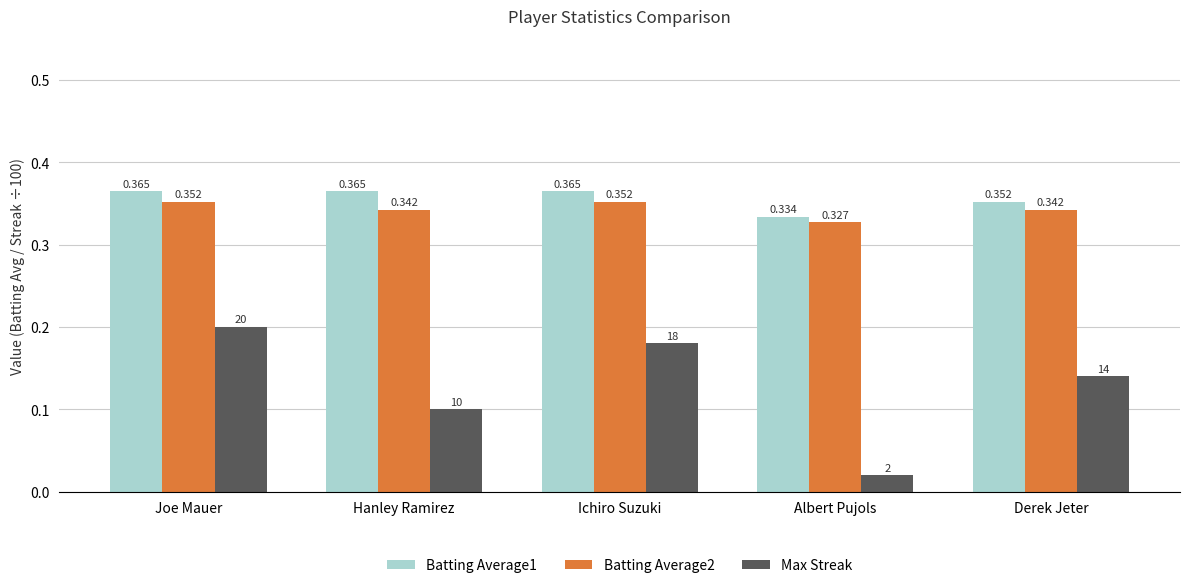

Which series has the widest spread of values?

Max Streak